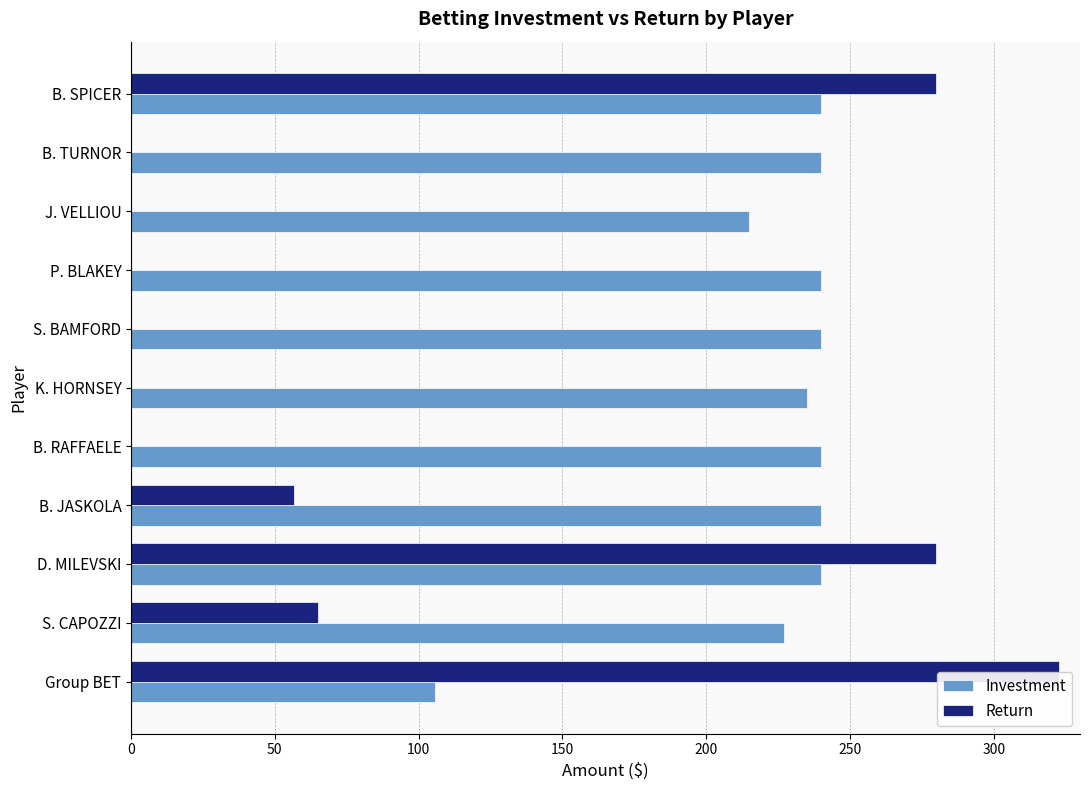

Between K. HORNSEY and Group BET, which series saw the biggest shift?

Return